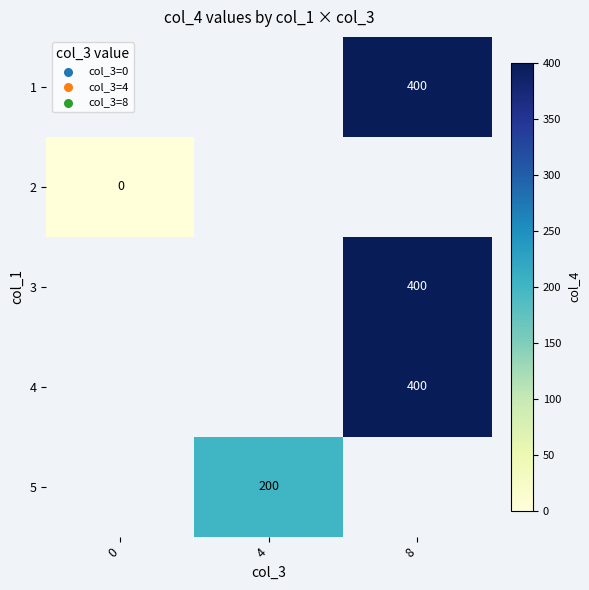

Is the value of 1 at 8 greater than the value of 2 at 0?

Yes